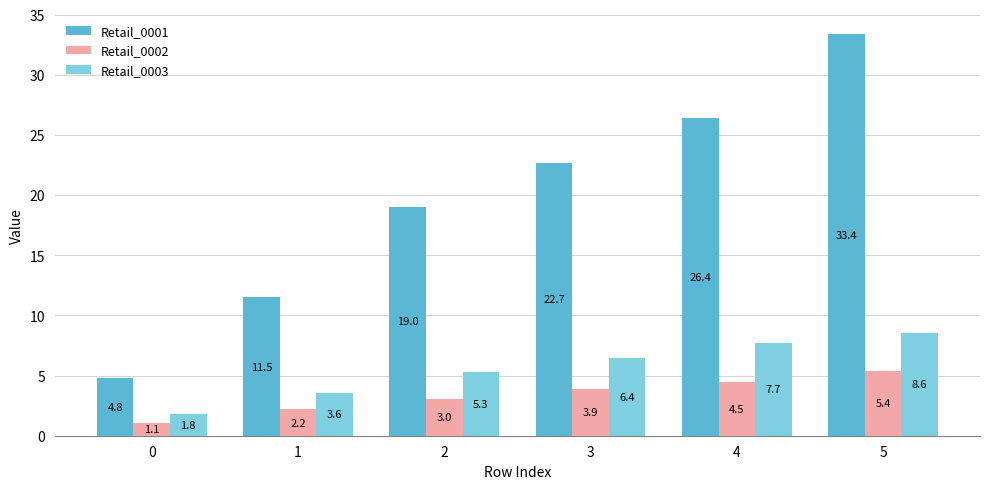

Is the value of Retail_0002 at 1 greater than the value of Retail_0003 at 1?

No